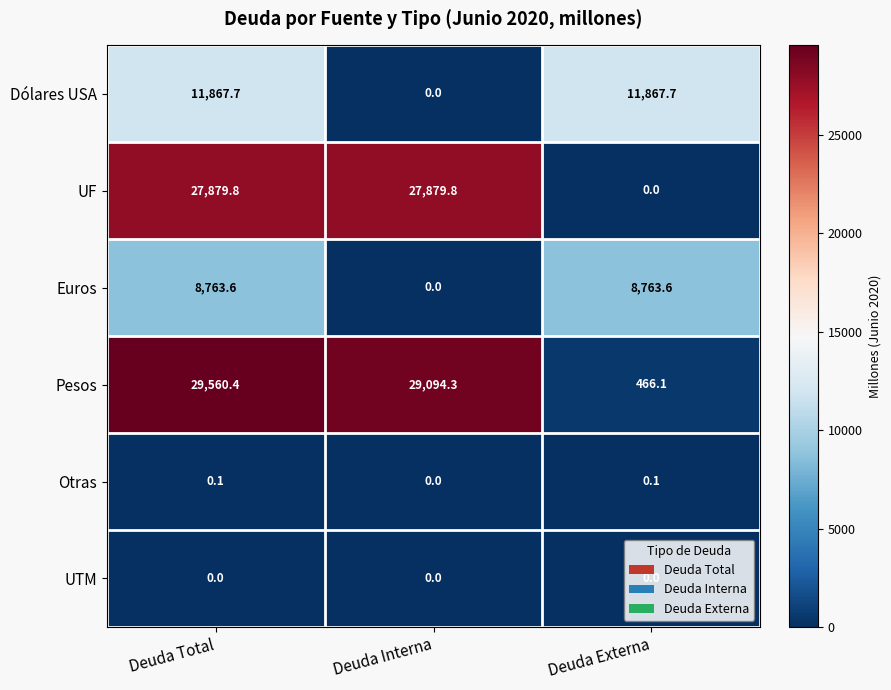

What is the maximum value shown in the chart?

29560.4